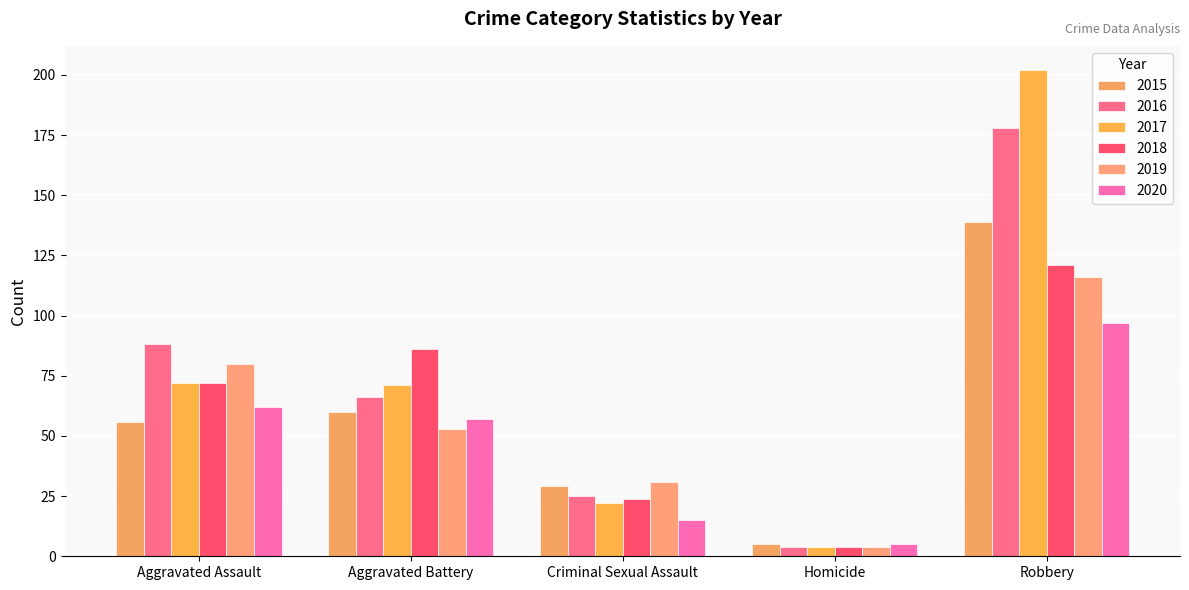

Reading right to left, transcribe all the data shown in this chart.

2015: Robbery=139	Homicide=5	Criminal Sexual Assault=29	Aggravated Battery=60	Aggravated Assault=56
2016: Robbery=178	Homicide=4	Criminal Sexual Assault=25	Aggravated Battery=66	Aggravated Assault=88
2017: Robbery=202	Homicide=4	Criminal Sexual Assault=22	Aggravated Battery=71	Aggravated Assault=72
2018: Robbery=121	Homicide=4	Criminal Sexual Assault=24	Aggravated Battery=86	Aggravated Assault=72
2019: Robbery=116	Homicide=4	Criminal Sexual Assault=31	Aggravated Battery=53	Aggravated Assault=80
2020: Robbery=97	Homicide=5	Criminal Sexual Assault=15	Aggravated Battery=57	Aggravated Assault=62